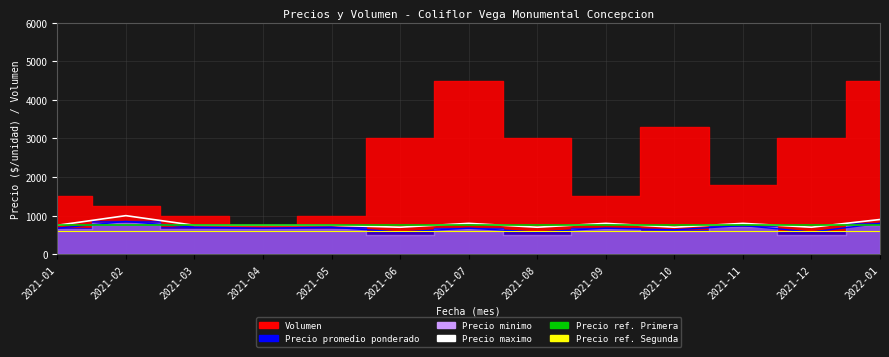

Which has a higher value, 2021-11 or 2022-01?

2022-01